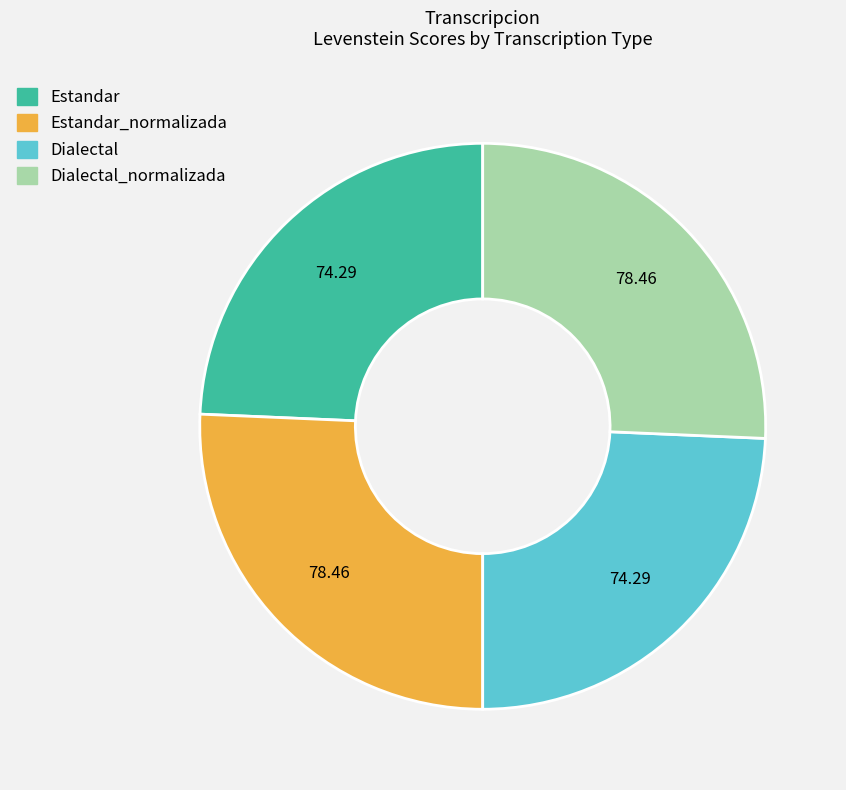

Is there any slice that represents more than half of the pie?

No